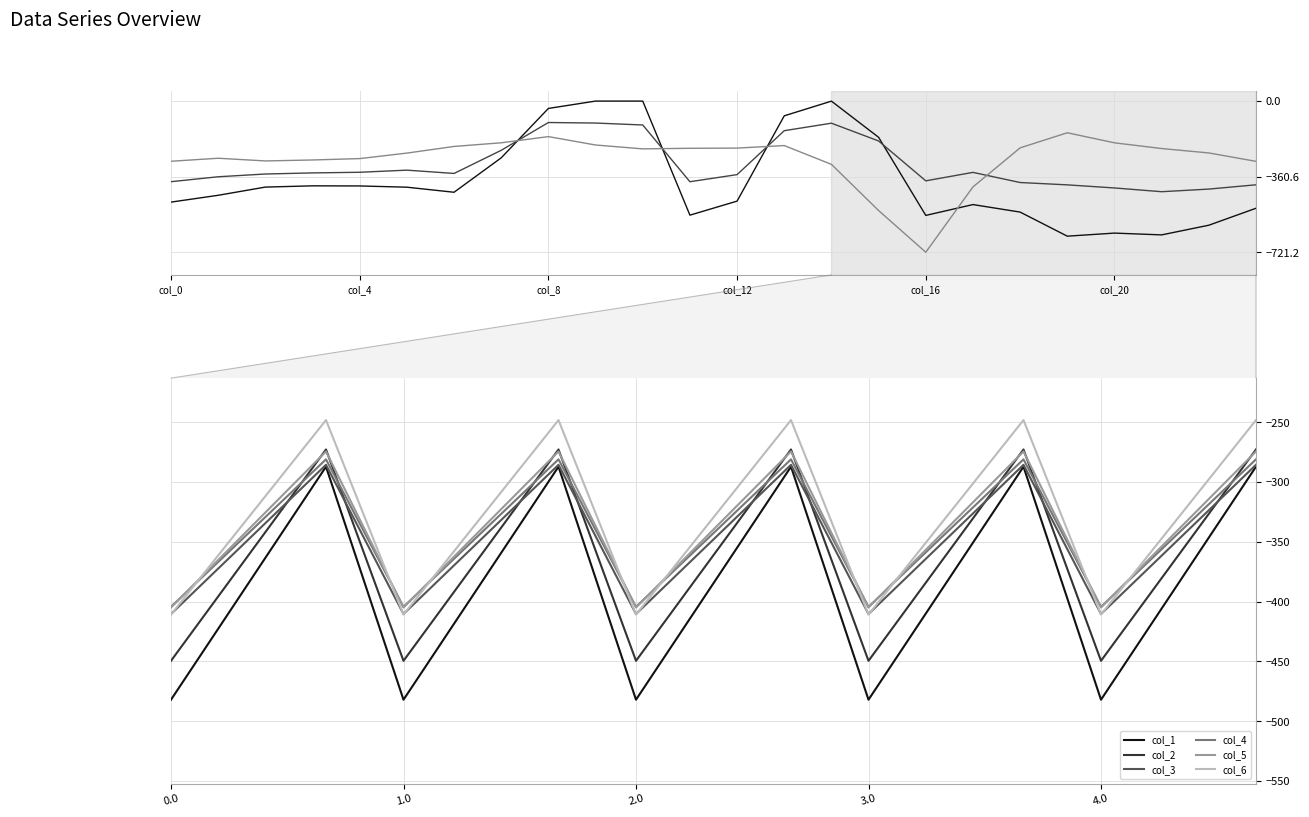

In col_4, how many points are higher than both neighbors (excluding endpoints)?

4